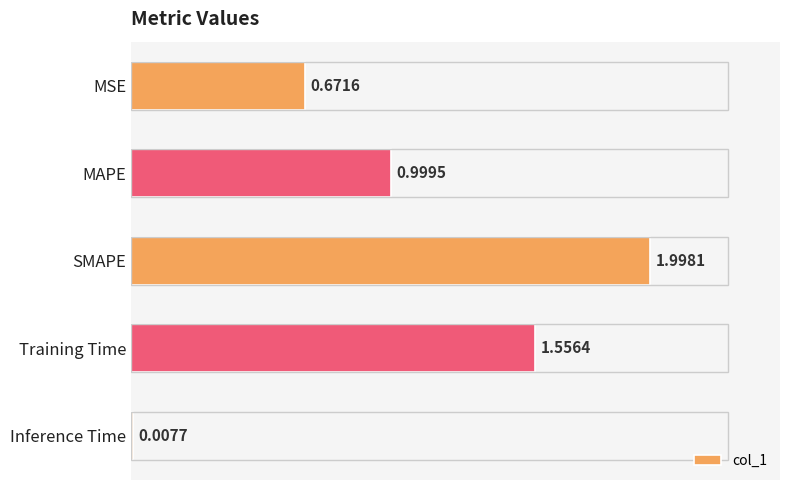

What is the difference between the maximum and minimum values?

2.0